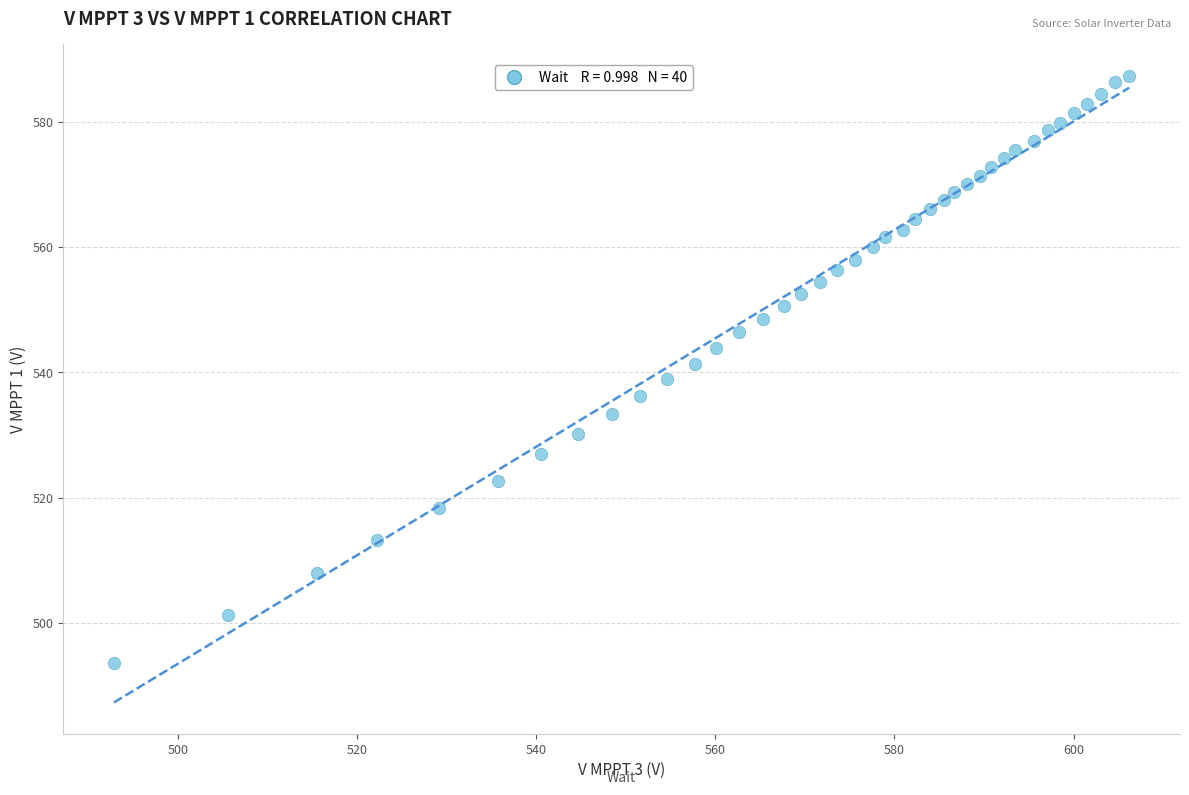

What is the range of Y values (max minus min)?

93.8